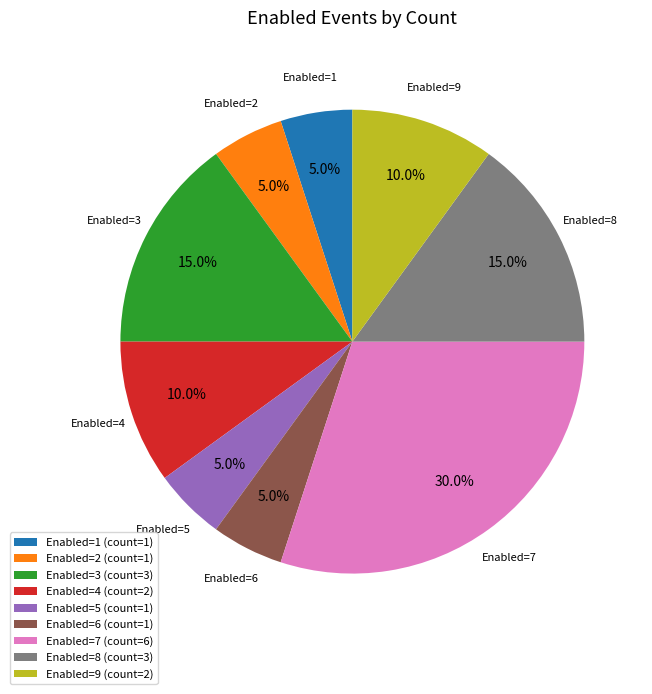

Approximately how many times larger is the value at Enabled=6 (count=1) compared to Enabled=4 (count=2)?

0.5